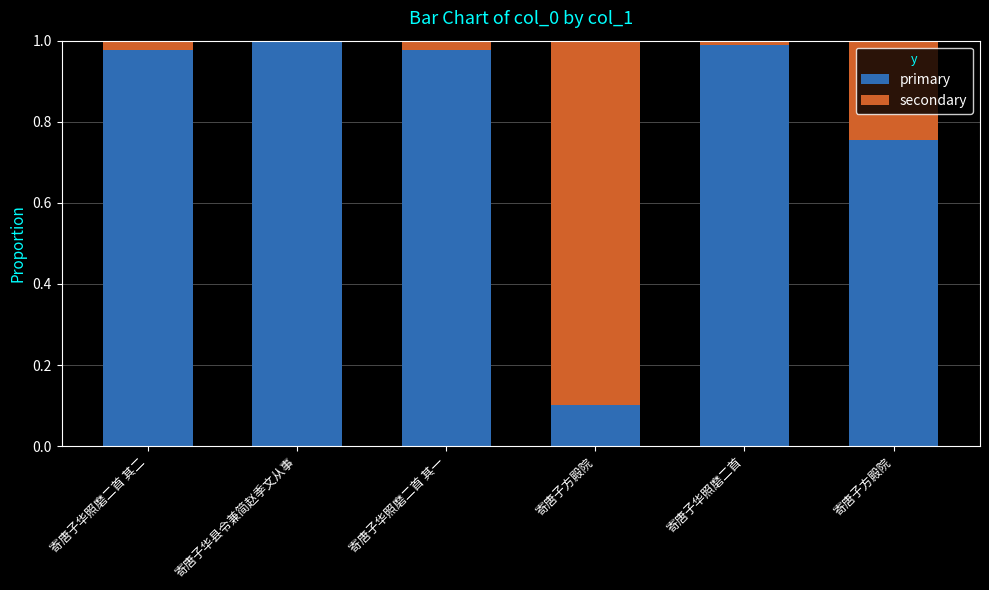

At how many categories does at least one series exceed 0?

6